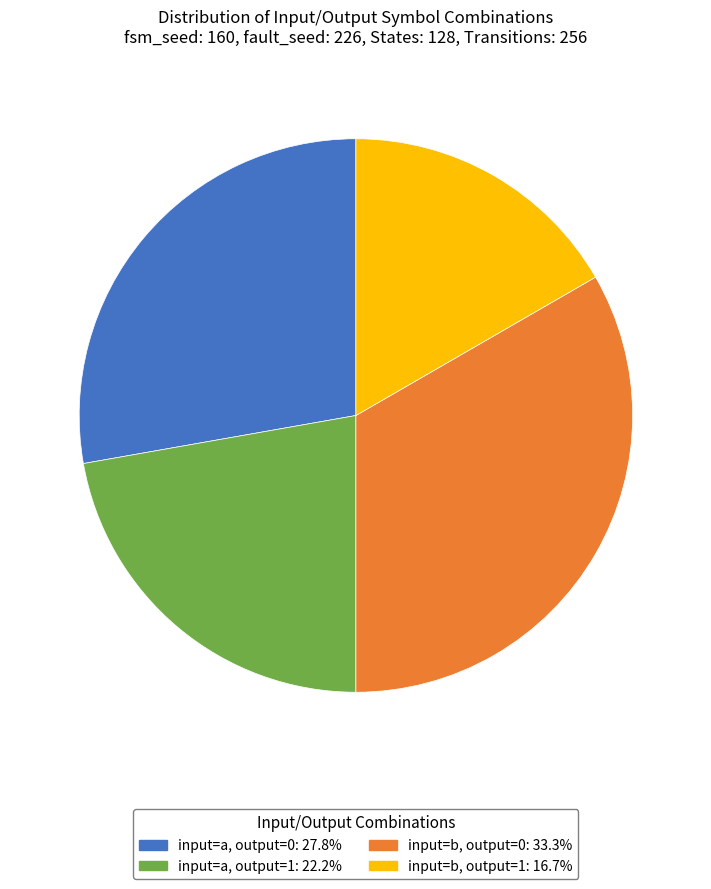

How many slices are in this pie chart?

4